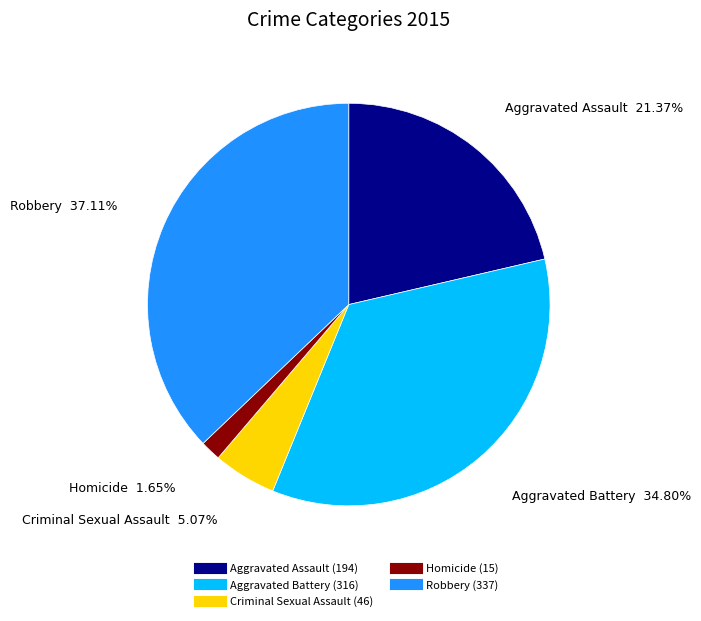

To the nearest percent, what is the average slice percentage?

20%